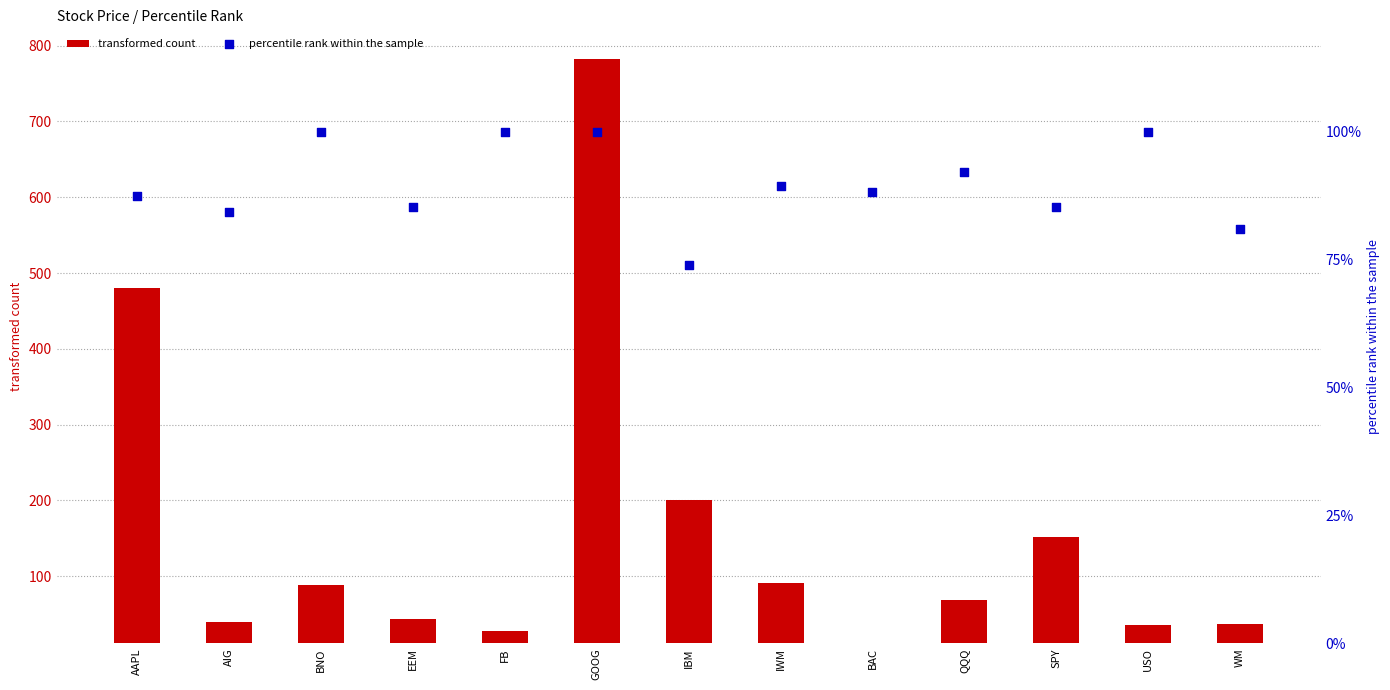

Is the value of transformed count at WM greater than the value of percentile rank within the sample at FB?

No